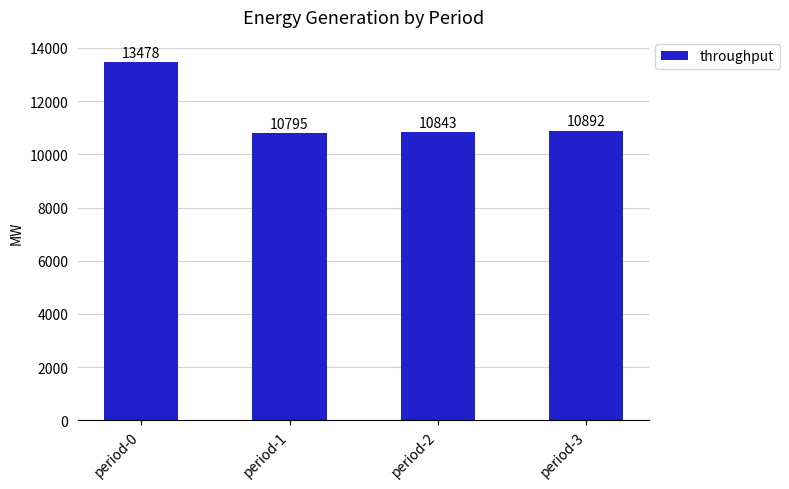

Reading left to right, transcribe all the data shown in this chart.

period-0=13478	period-1=10795	period-2=10843	period-3=10892